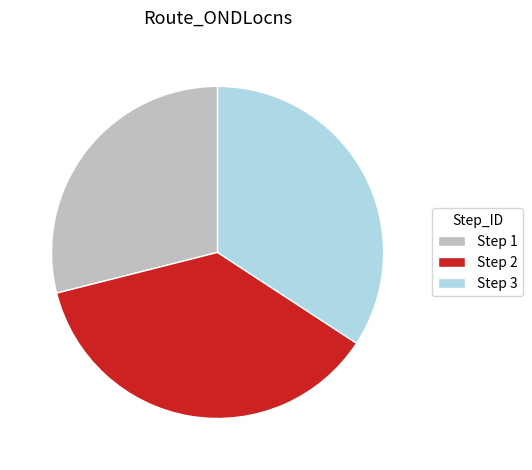

Is Step 2 the majority of the pie?

No